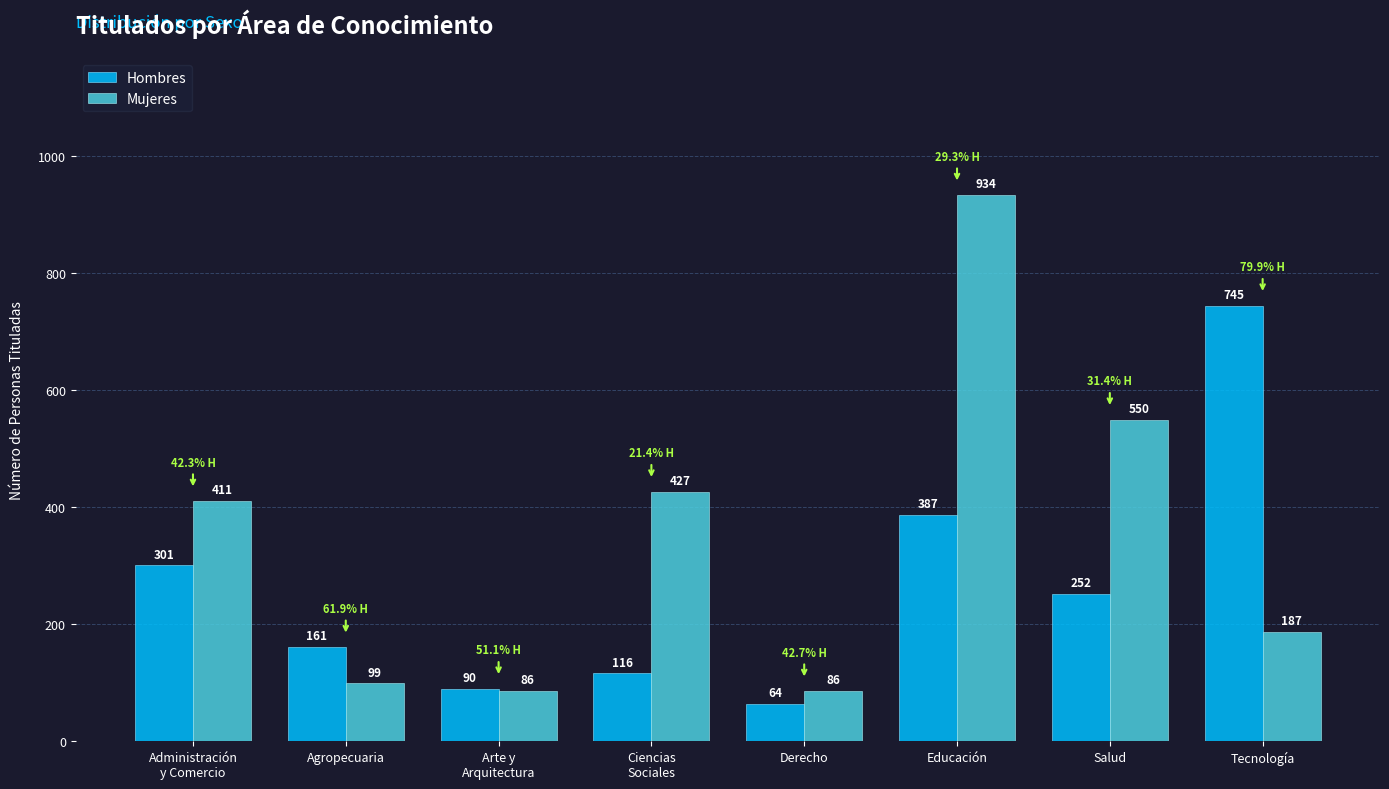

What position from the left is Arte y
Arquitectura?

3